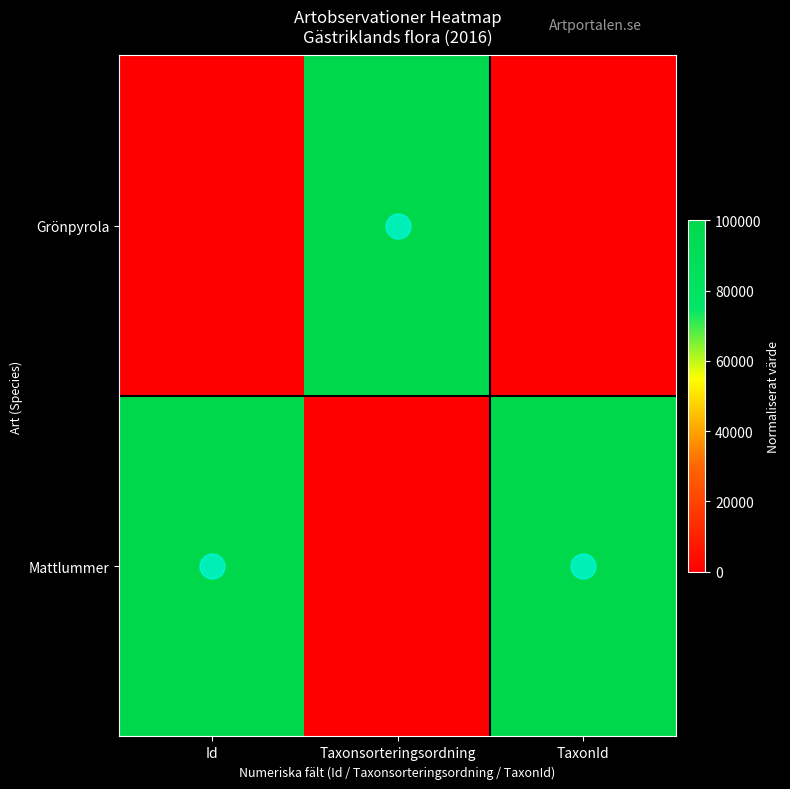

Rank the series at Taxonsorteringsordning from highest to lowest value.

Grönpyrola, Mattlummer